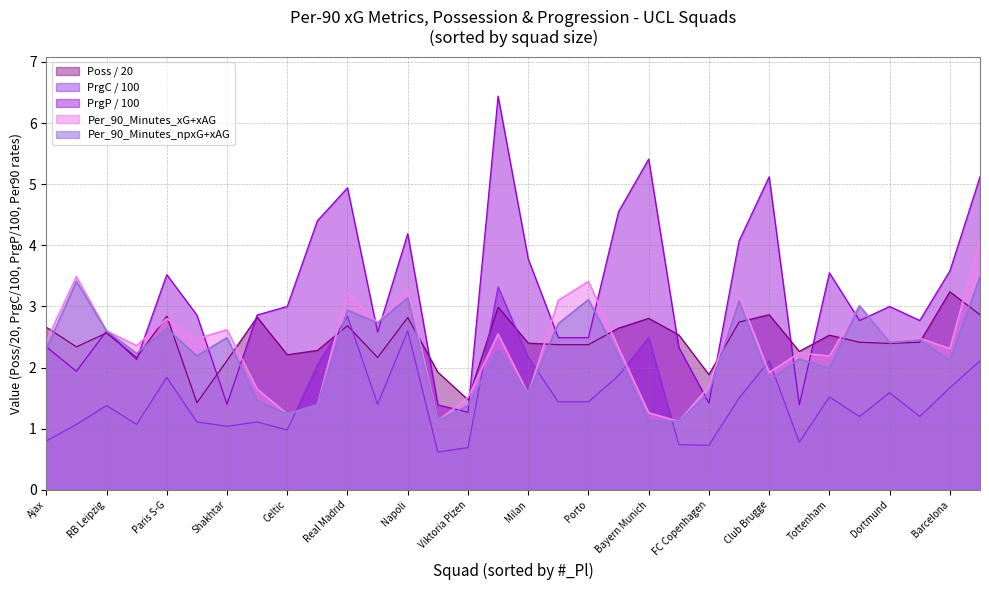

What is the total value across all series at Tottenham?

11.8